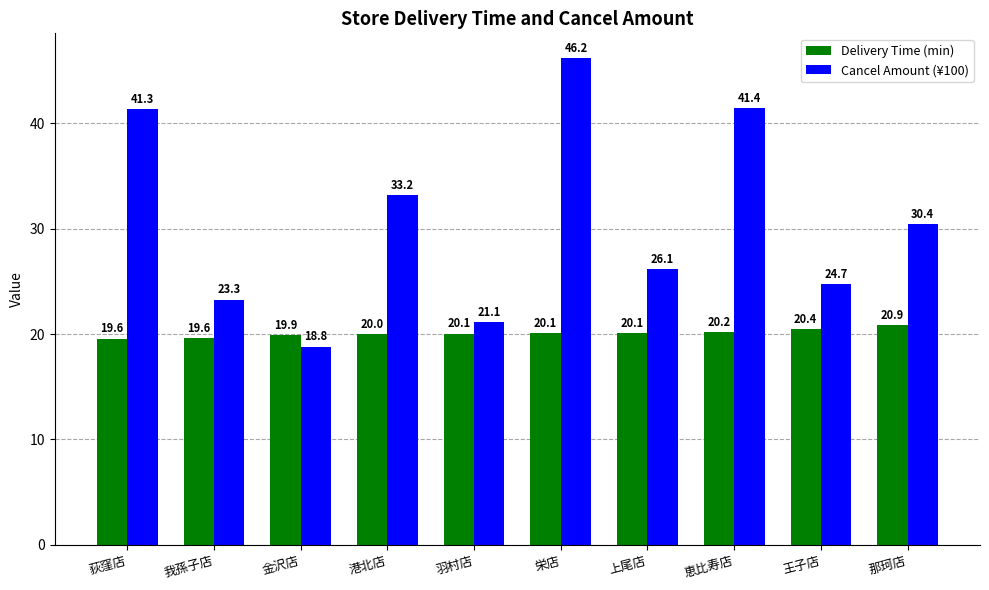

At which category is the sum across all series the highest?

栄店